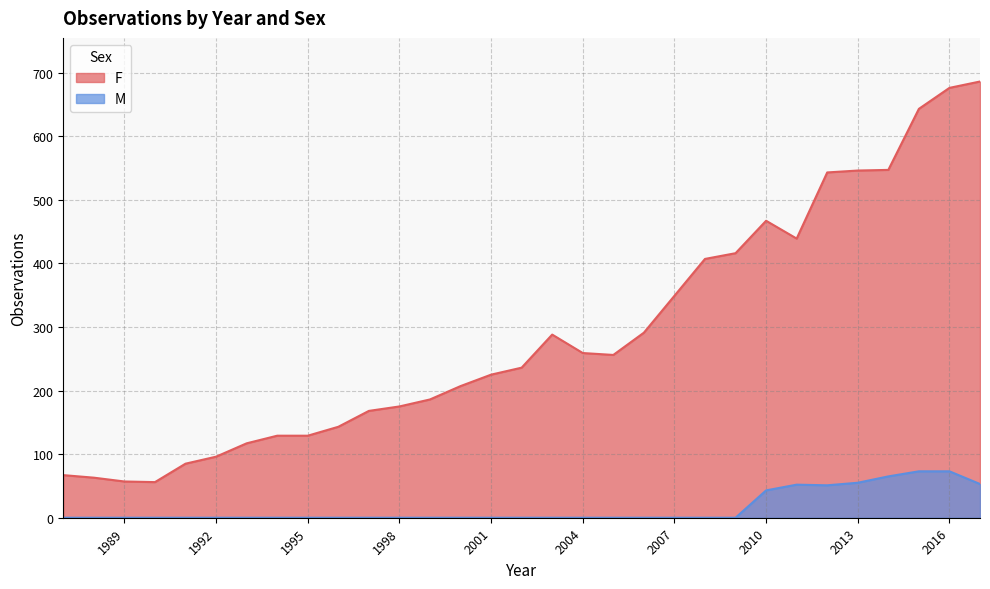

The value of M at 1987 is 0. True or false?

True